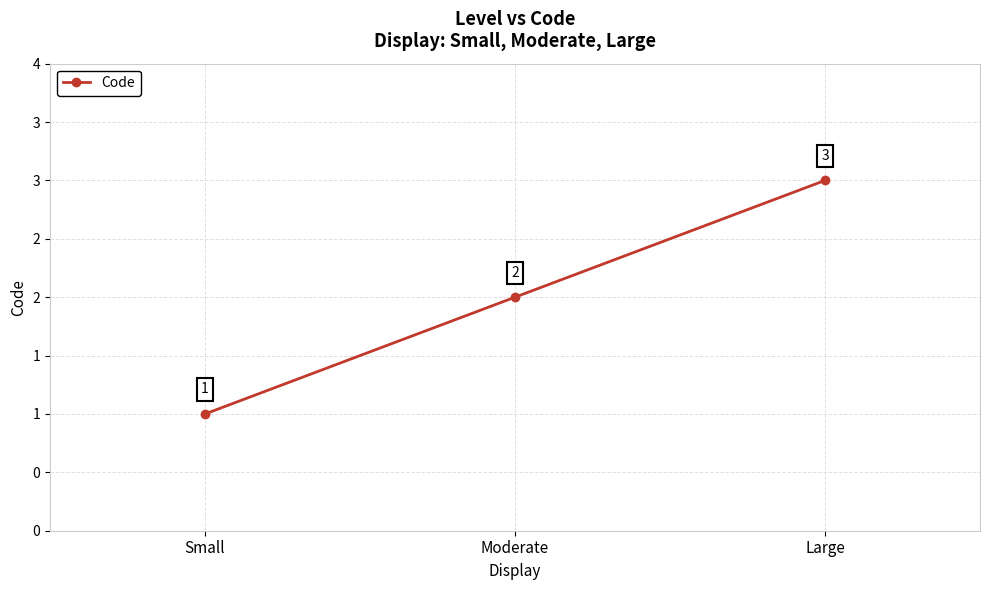

What is the greatest value displayed?

3